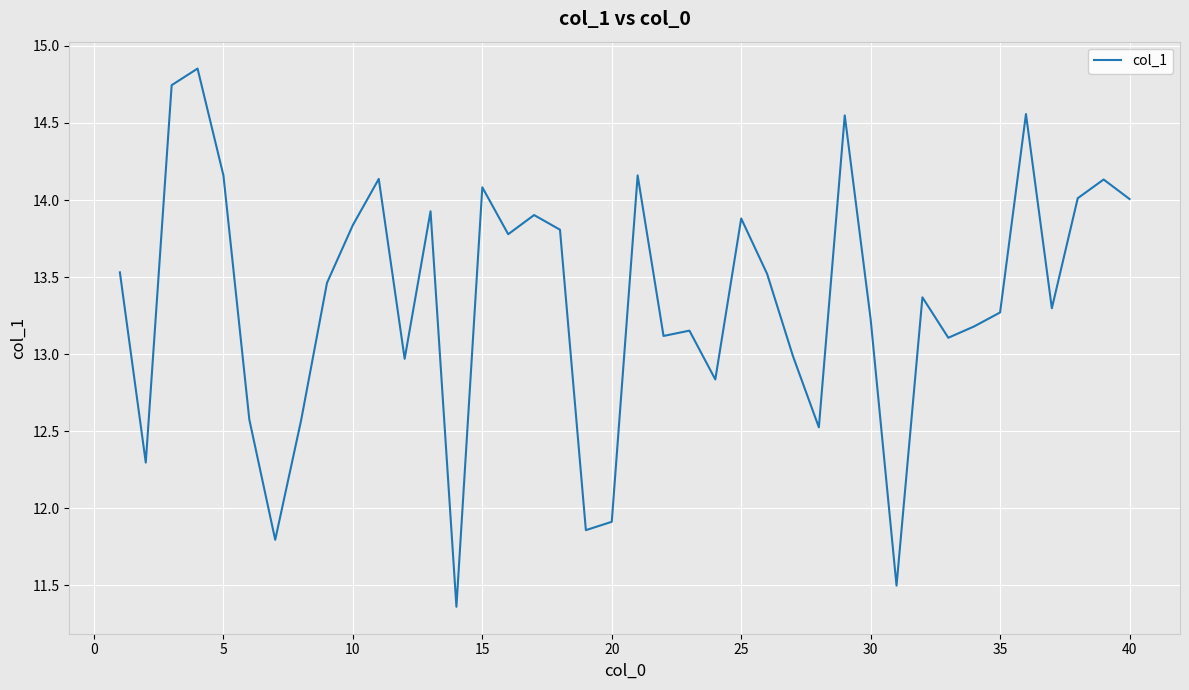

What is the difference between the maximum and minimum values?

3.5